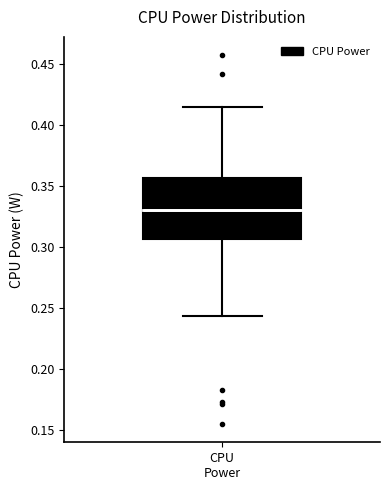

Transcribe this box plot: give where the median line is, the range the box spans, and where the two whiskers end, as read against the y-axis. The values are not printed on the chart, so give them approximately, as read against the axis.

median 0.330, box 0.305 to 0.355, whiskers 0.245 to 0.415